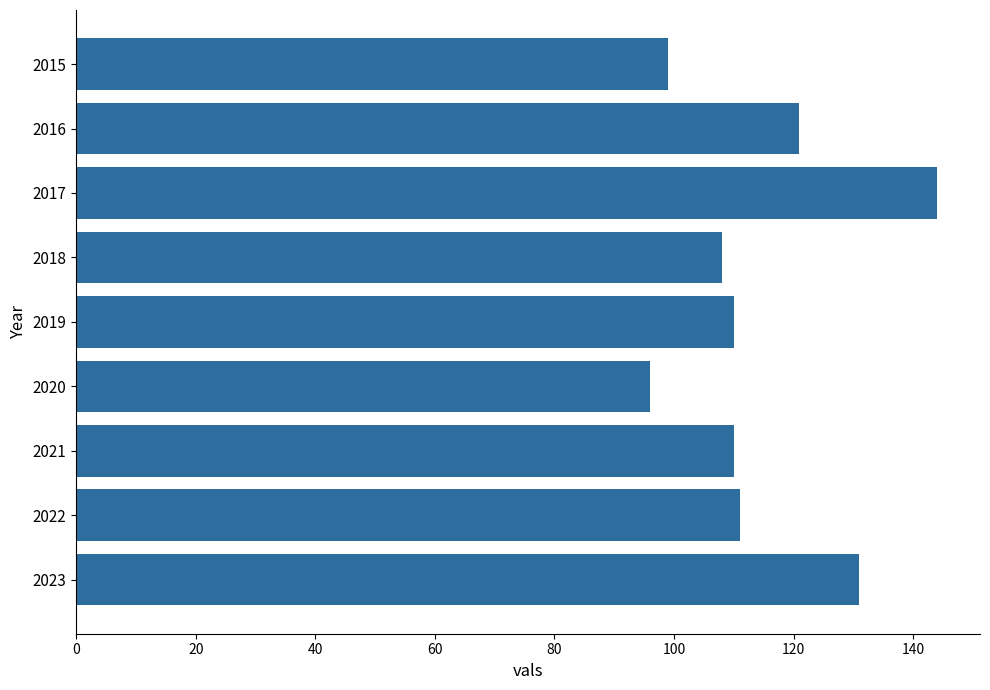

What is the value of the 3rd bar from the top?

144